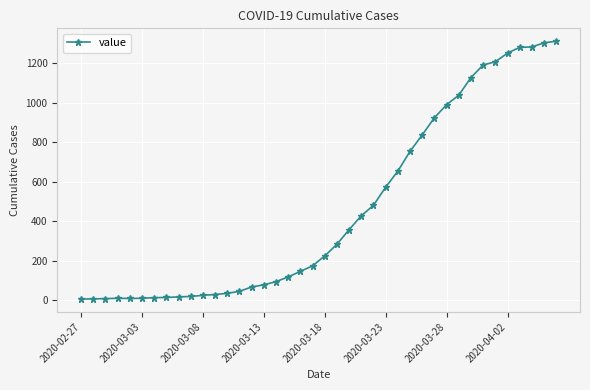

What is the sum of all values?

18402